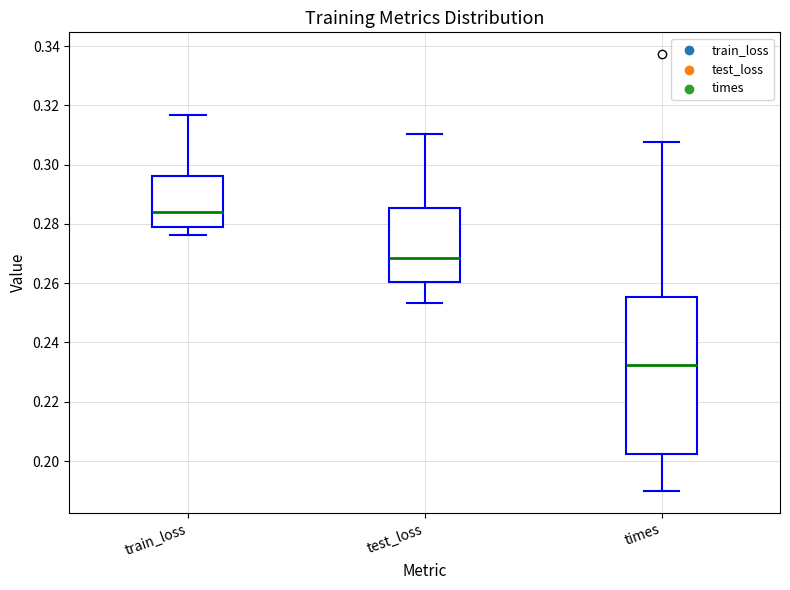

Which box is the tallest, from its lower edge to its upper edge?

times